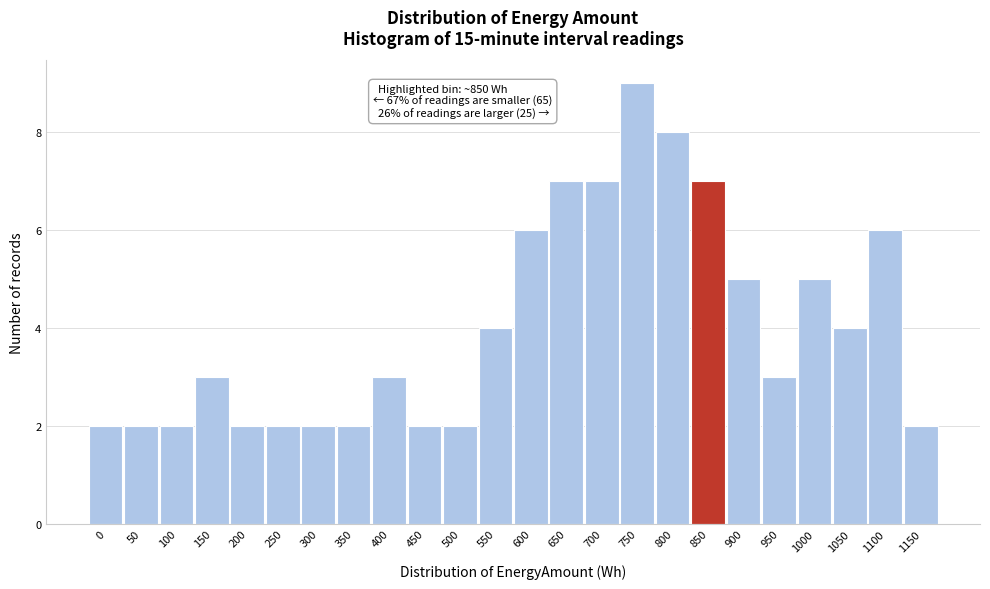

Reading right to left, list all the values displayed in this chart.

2	6	4	5	3	5	7	8	9	7	7	6	4	2	2	3	2	2	2	2	3	2	2	2